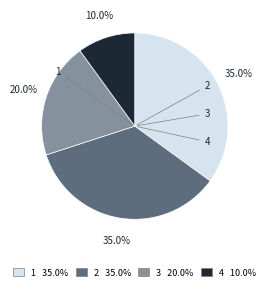

To the nearest percent, what is the combined percentage of 4 and 2?

45%